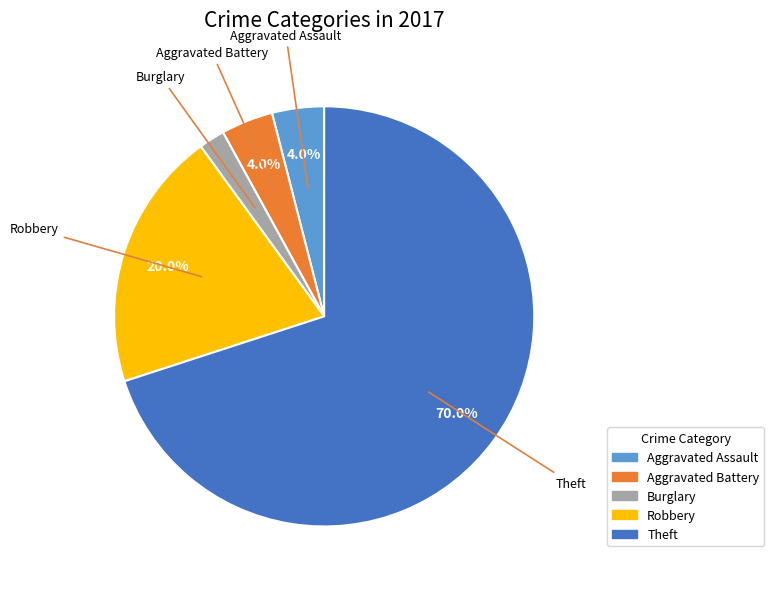

Is there any slice that represents more than half of the pie?

Yes